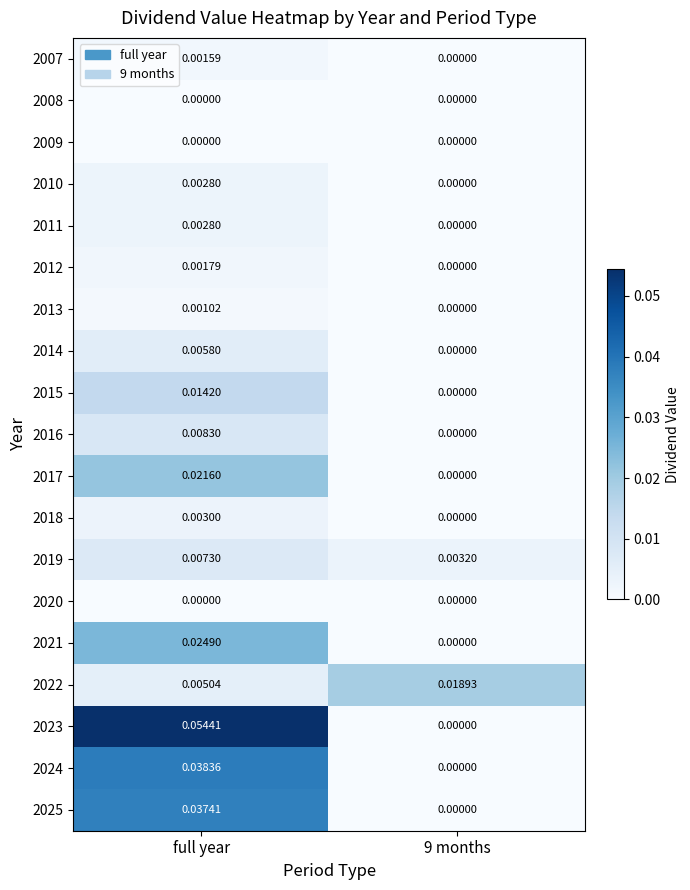

At which label is 2022 closest to 0?

full year